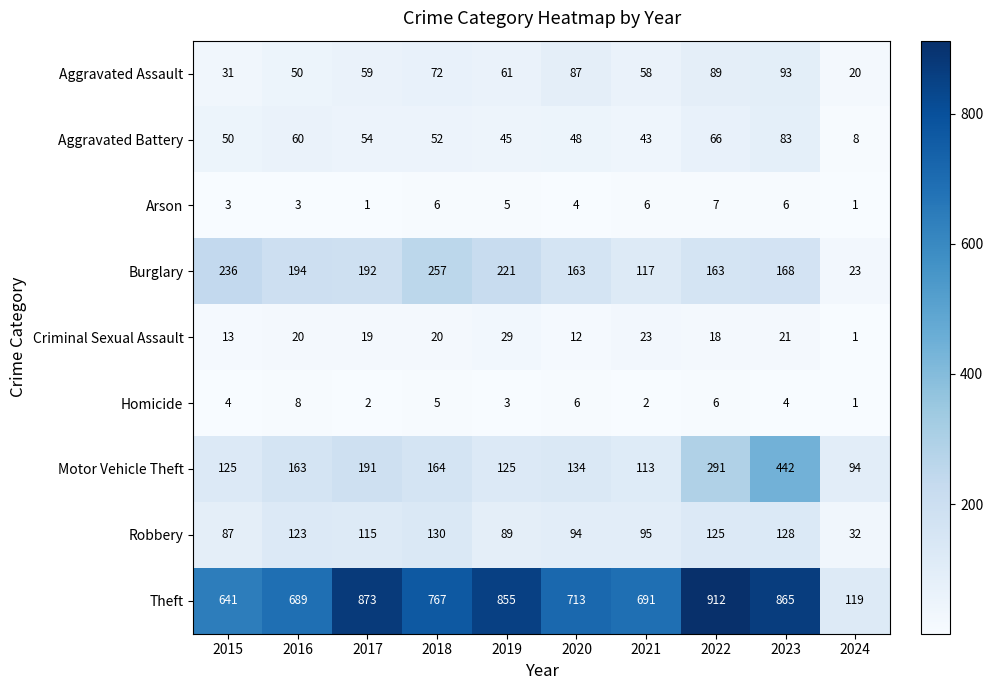

Which series changed the most between 2015 and 2022?

Theft